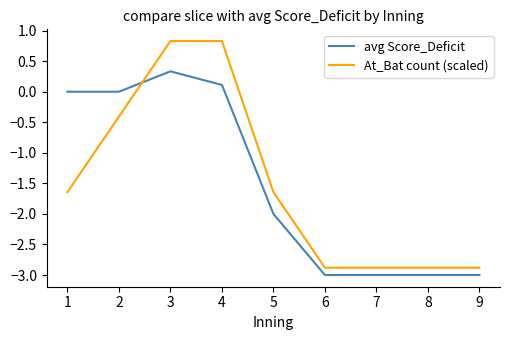

True or false: avg Score_Deficit has a value of -3.0 at 7.

True